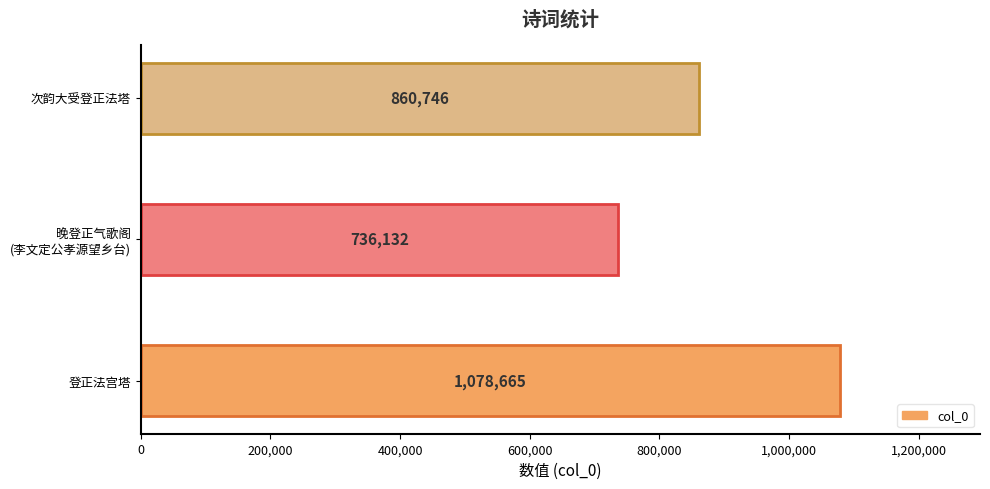

Is it true that the value at 次韵大受登正法塔 is 1373950?

False